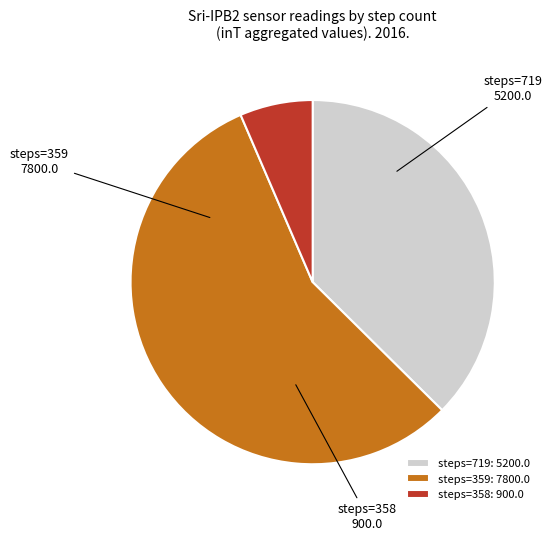

Does any single category account for the majority?

Yes